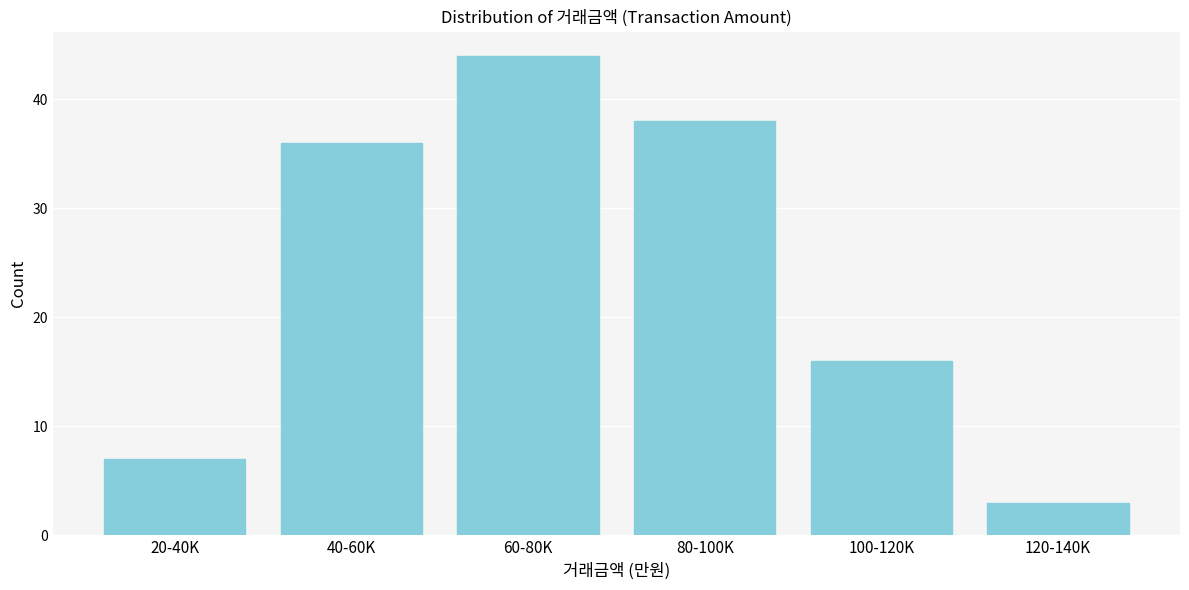

Reading left to right, extract all data points from this chart.

20-40K=7	40-60K=36	60-80K=44	80-100K=38	100-120K=16	120-140K=3